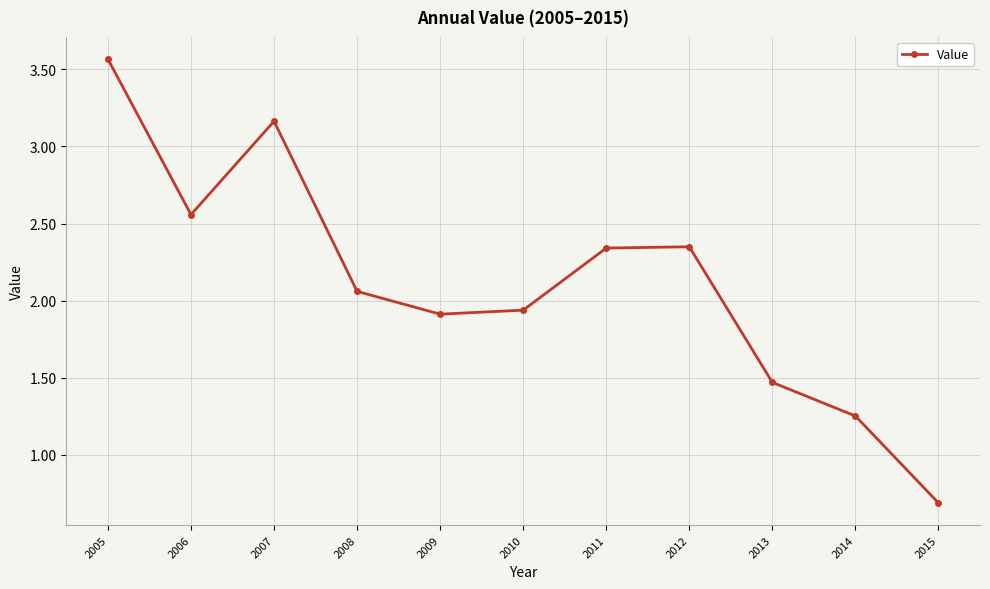

At which label does the data first exceed 2?

2005